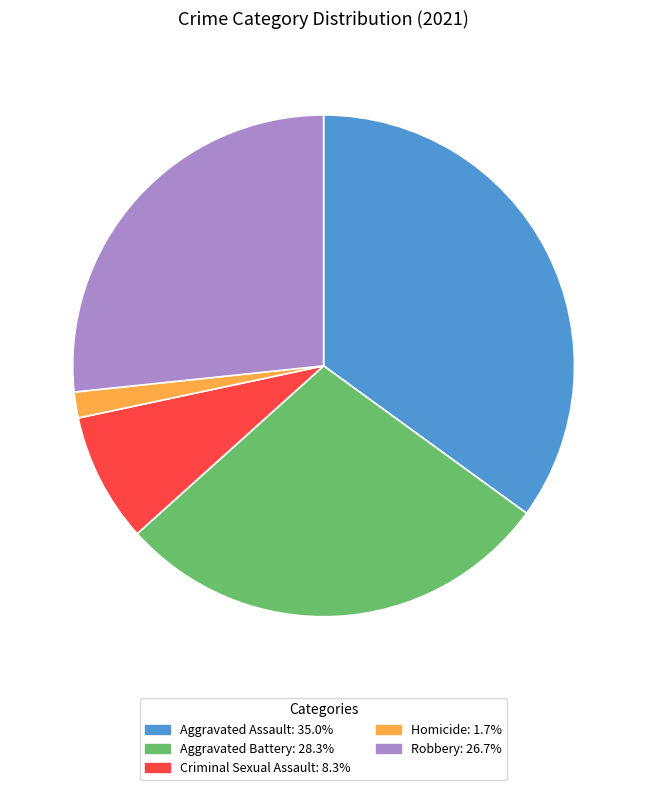

Is there a majority slice in this chart?

No